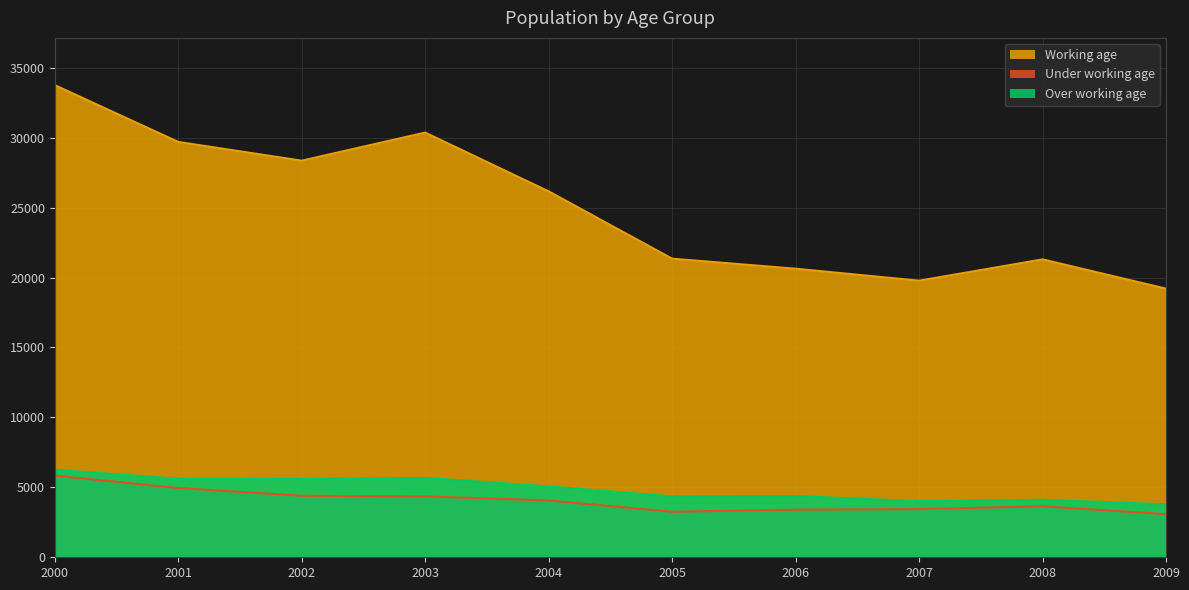

Is the value of Under working age at 2004 greater than the value of Working age at 2004?

No